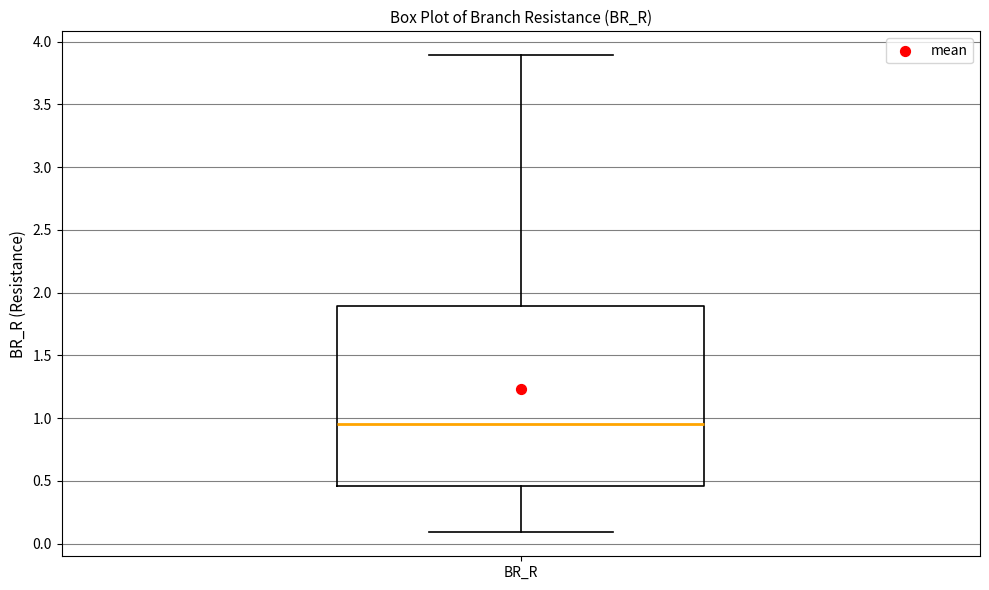

Read this box plot against the y-axis: the position of the median line, the range covered by the box, and the ends of both whiskers. The values are not printed on the chart, so give them approximately, as read against the axis.

median 0.95, box 0.45 to 1.90, whiskers 0.10 to 3.90